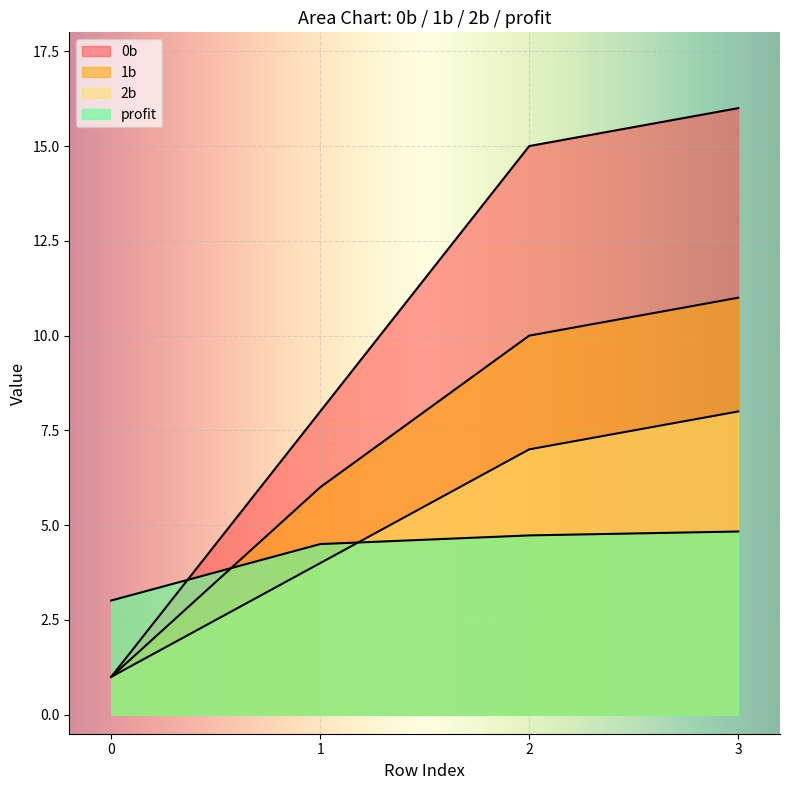

What is the value of the 2b point at the 4th from the left?

8.0